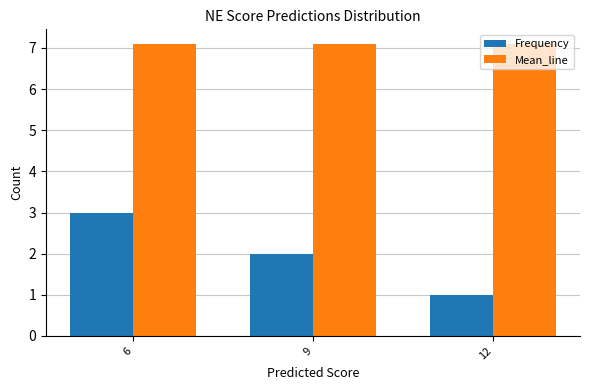

What is the value of the Mean_line bar at the 1st from the left?

7.1